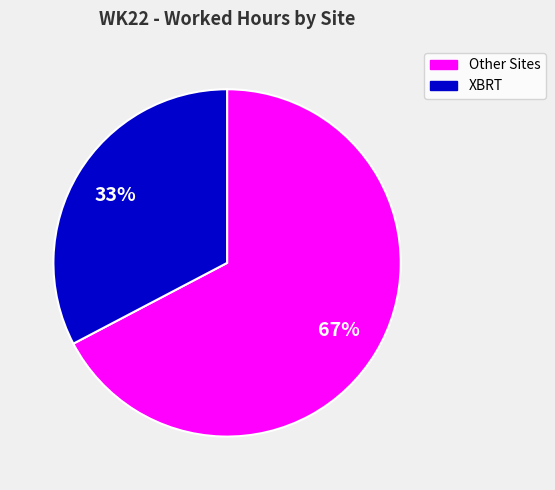

Does any single category account for the majority?

Yes